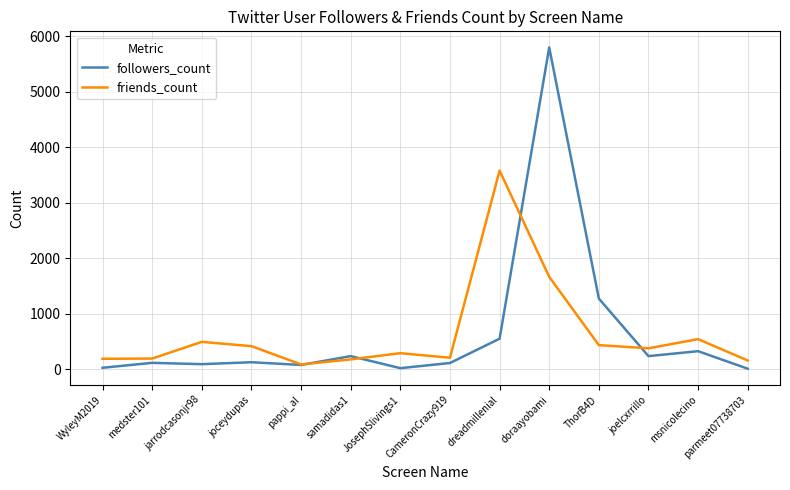

Rank the series by their maximum value, from highest to lowest.

followers_count, friends_count